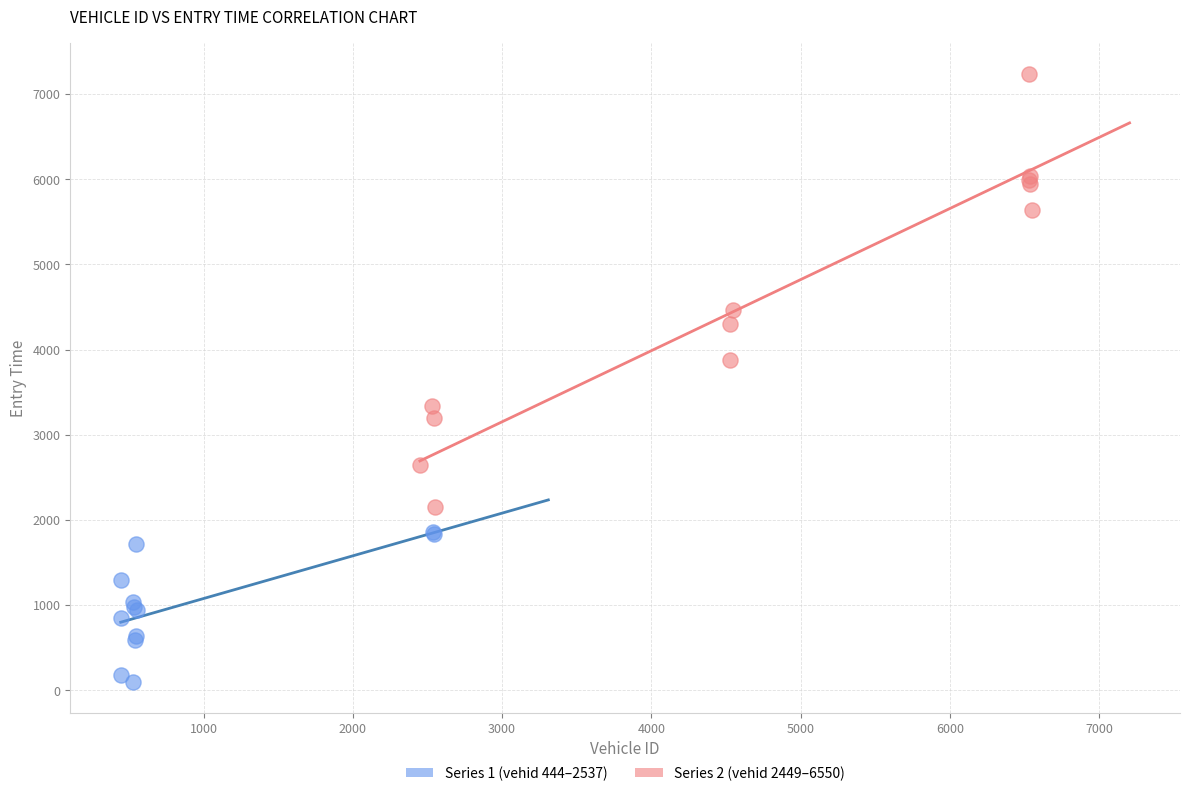

Which series has the largest Y range (max minus min)?

Series 2 (vehid 2449–6550)